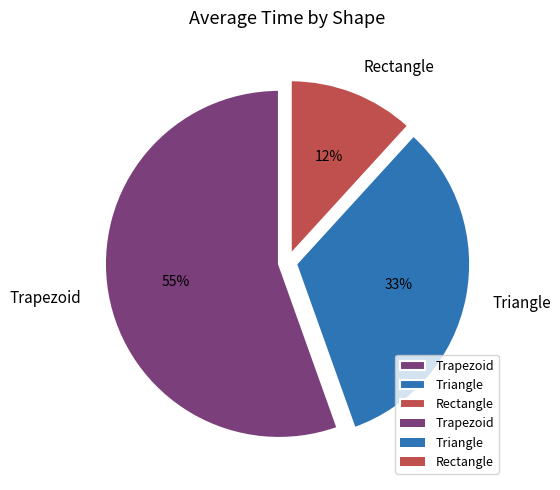

How many segments does this pie chart have?

3